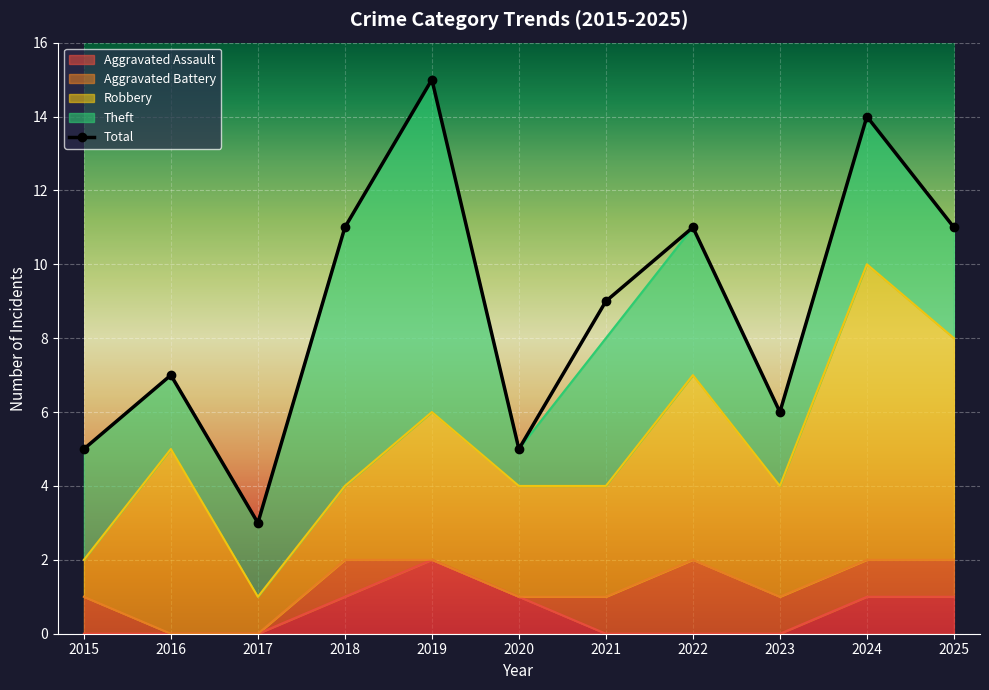

What is the value of the 1st point from the left?

5